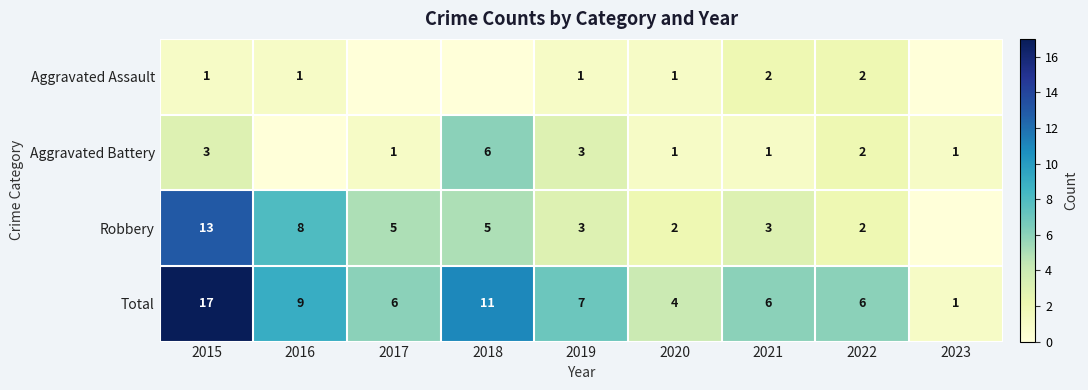

How many values in the Total series are below 6?

2